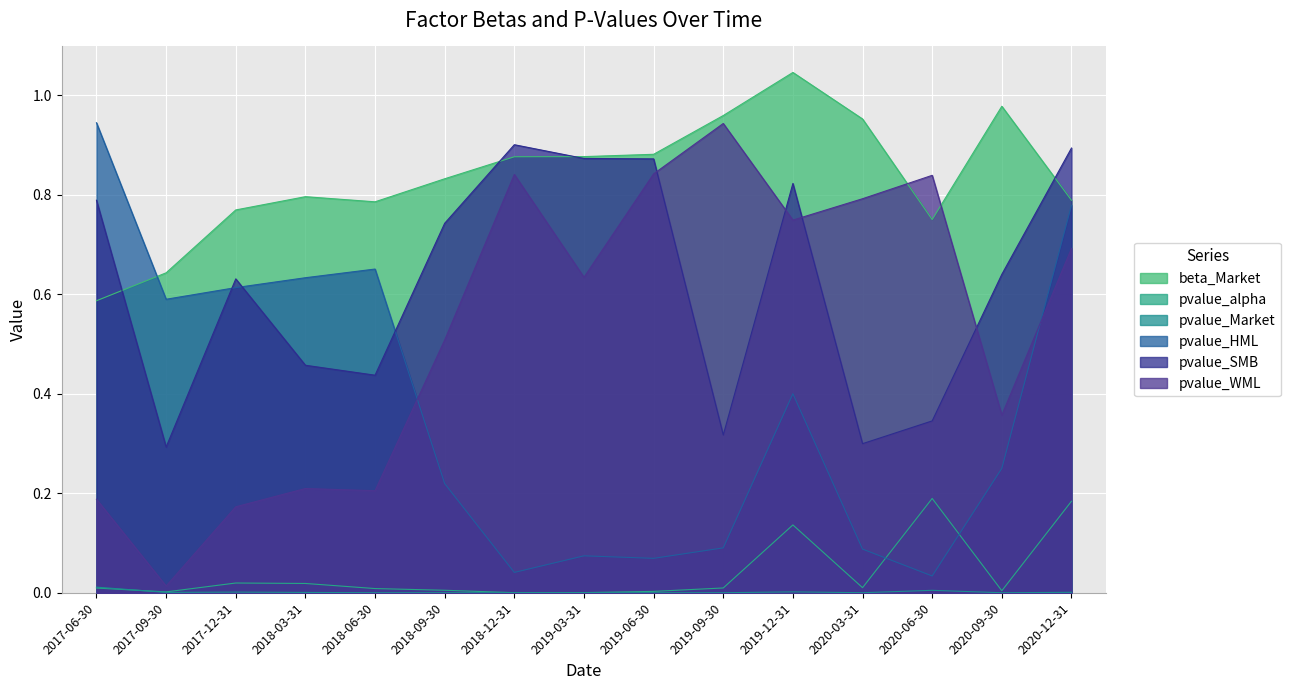

What is the value of the beta_Market point at the 5th from the left?

0.8